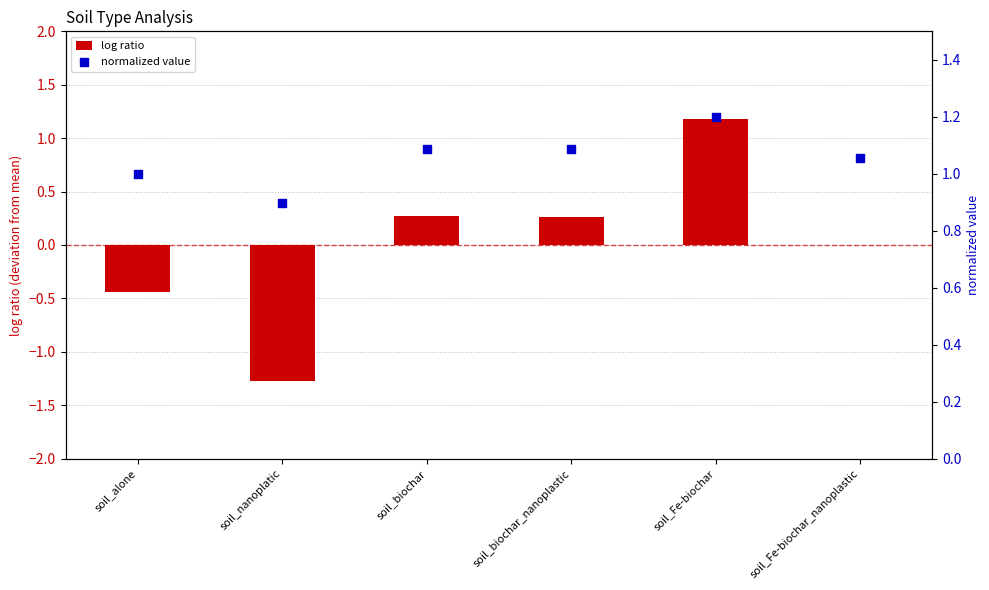

Which series has the largest total across all categories?

normalized value